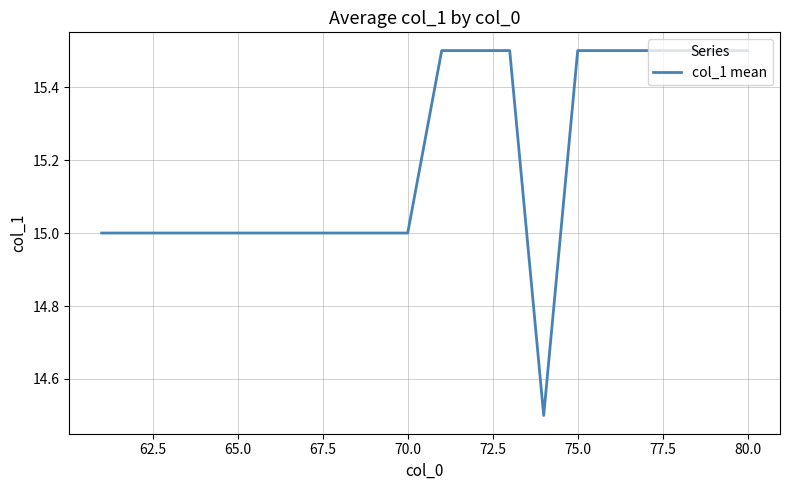

What is the smallest value displayed?

14.5